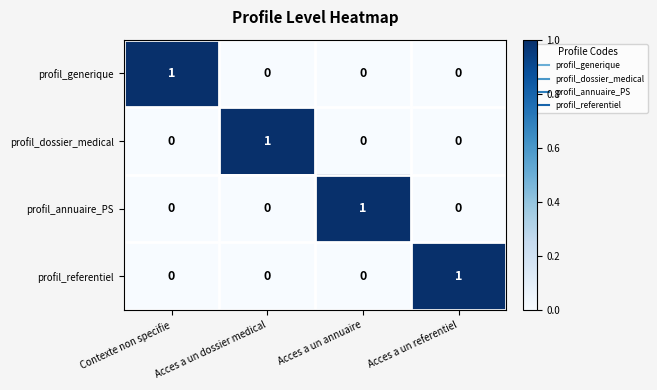

Which category has the highest value in the profil_annuaire_PS series?

Acces a un annuaire